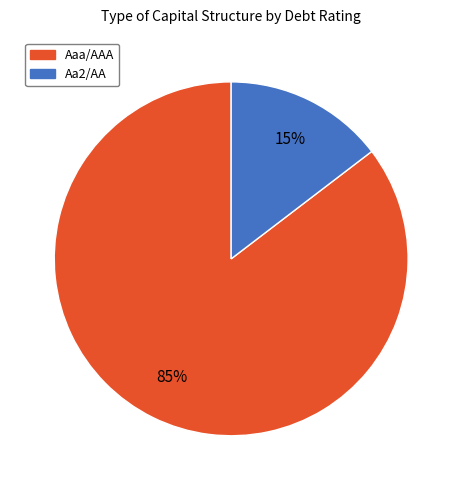

To the nearest percent, what is the average slice percentage?

50%